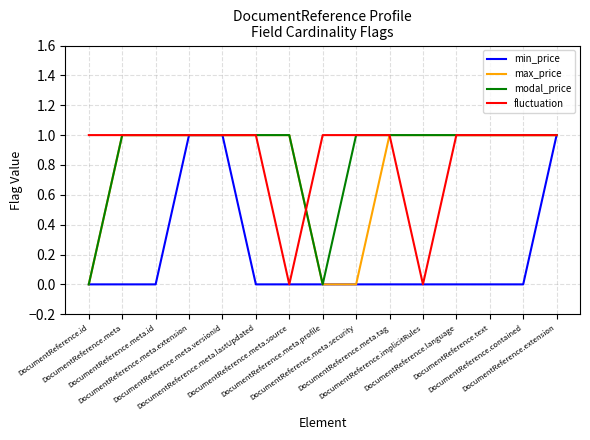

What is the sum of all max_price values?

12